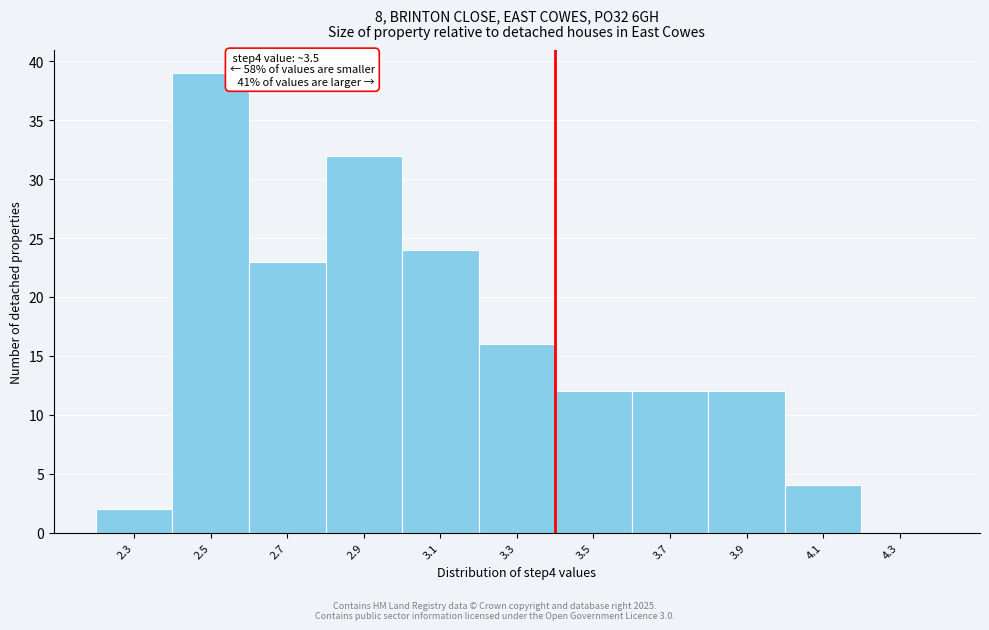

Reading right to left, list all the values displayed in this chart.

4.3=0	4.1=4	3.9=12	3.7=12	3.5=12	3.3=16	3.1=24	2.9=32	2.7=23	2.5=39	2.3=2